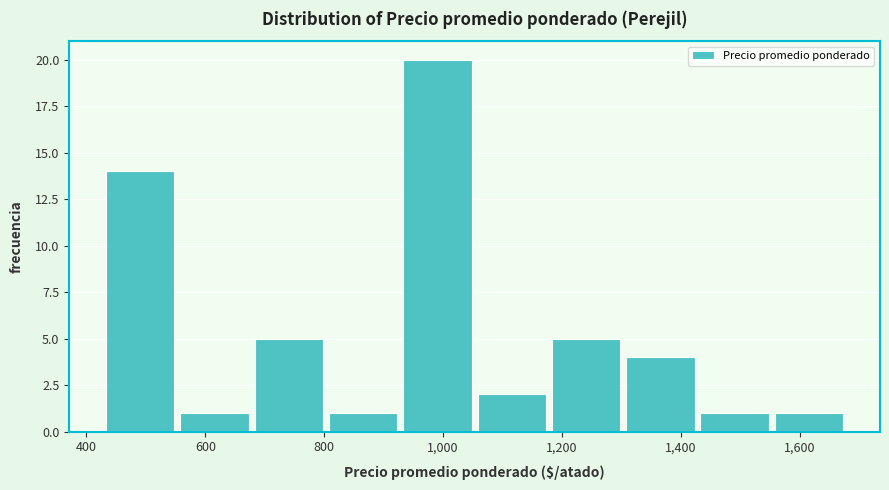

What is the height of the bar covering 1060 to 1180 on the x-axis? Neither the bar edges nor the heights are printed on the chart, so give them approximately, as read against the axes.

2